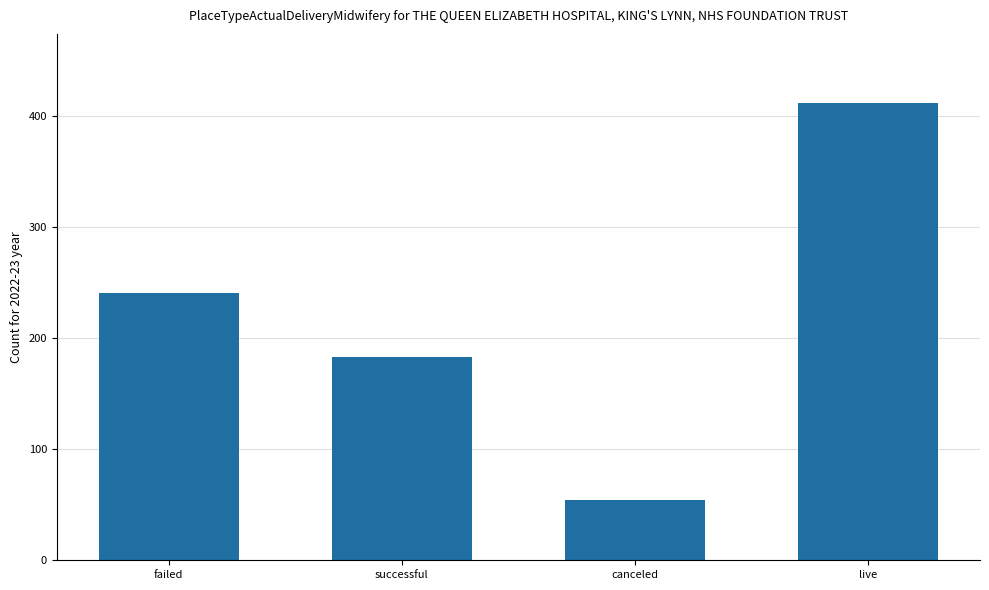

Is it true that the value at successful is 113?

False